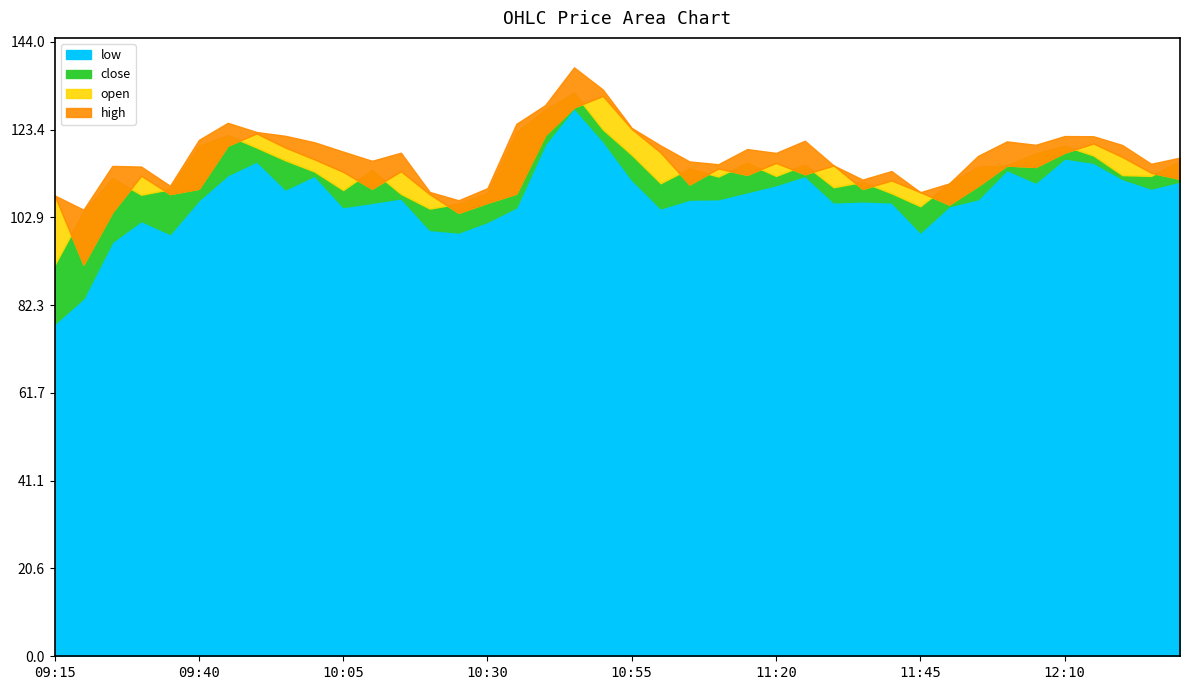

Between 10:25 and 09:55, which is larger?

09:55